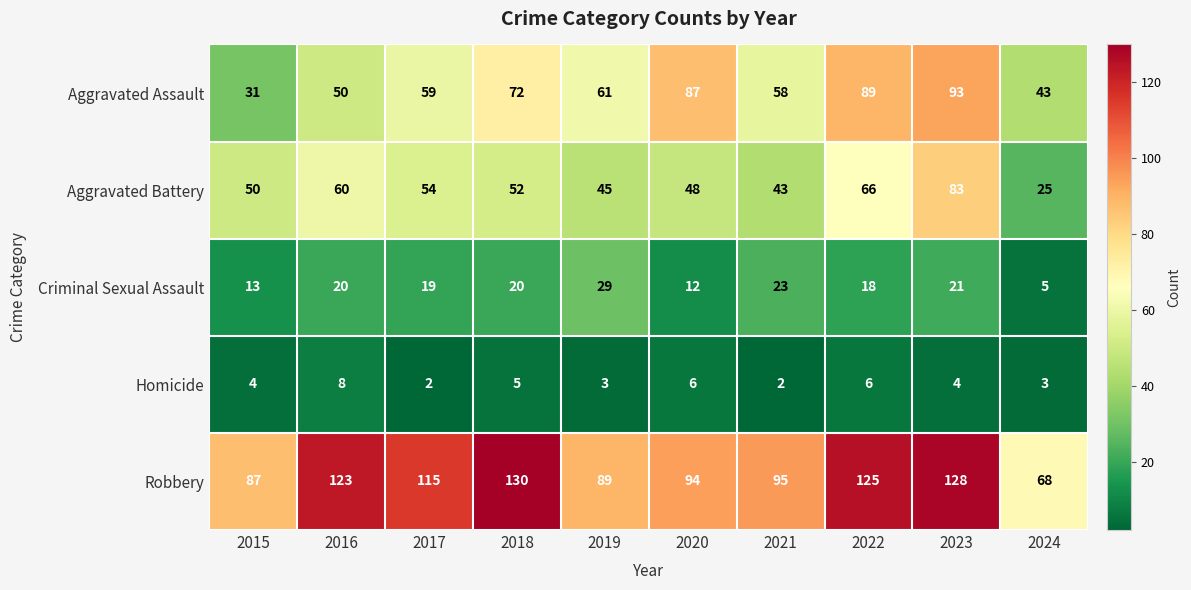

What is the greatest value displayed?

130